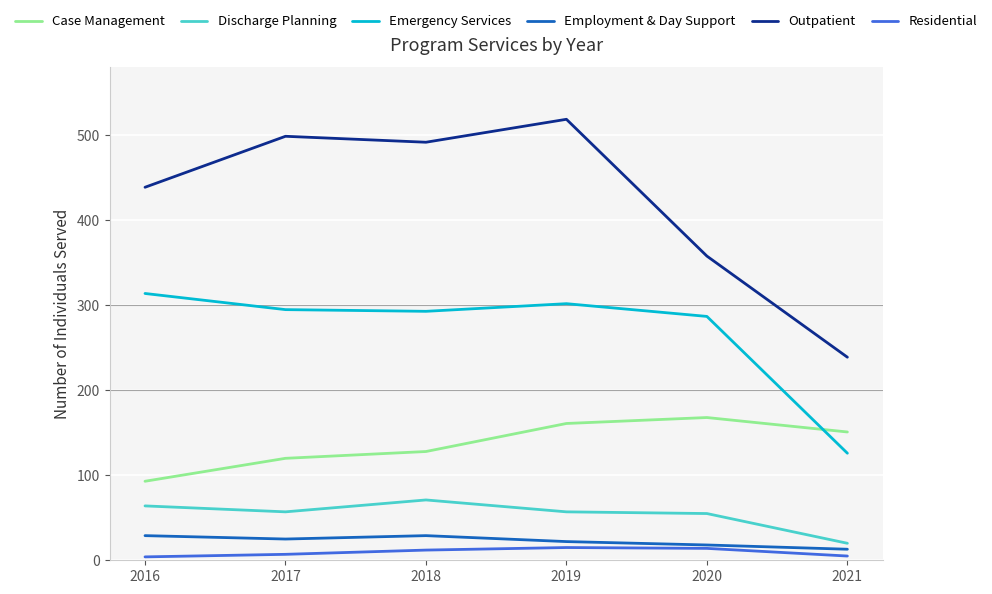

What is the total value across all series at 2018?

1025